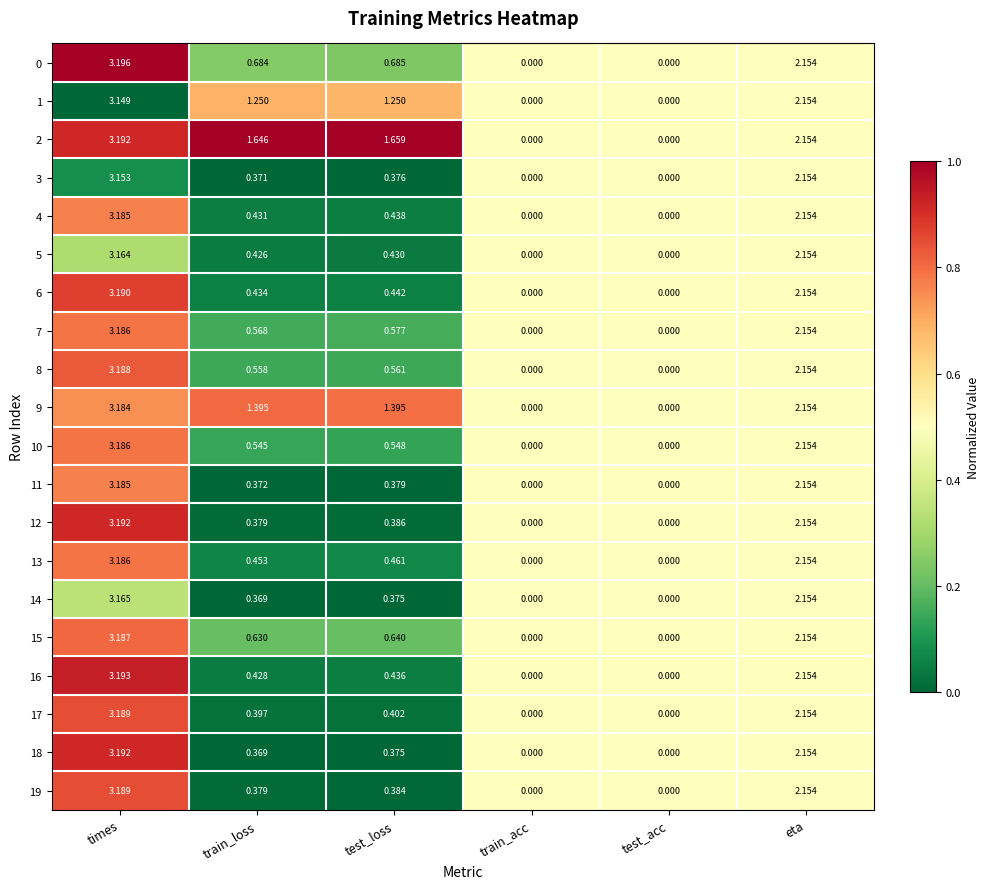

At which label is 3 closest to 1?

test_loss